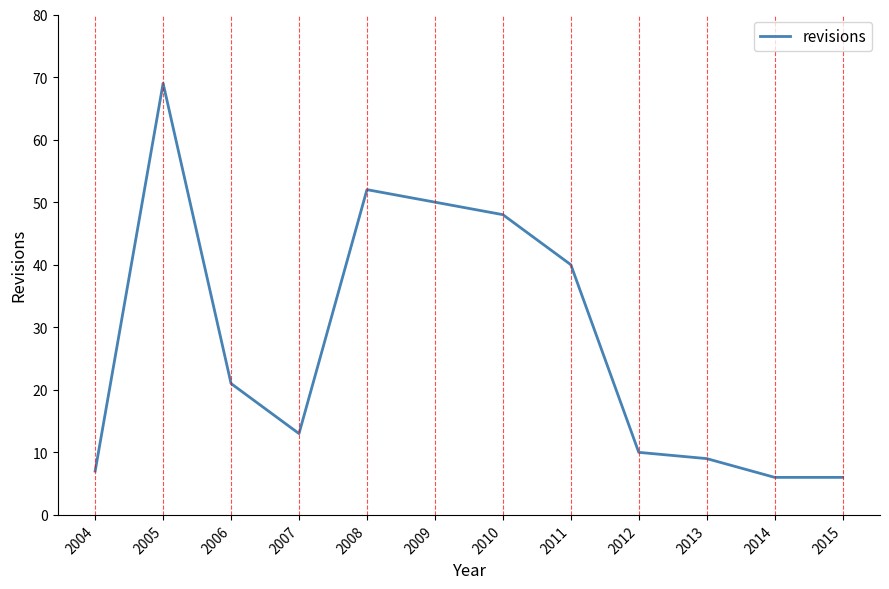

Which has a higher value, 2008 or 2006?

2008